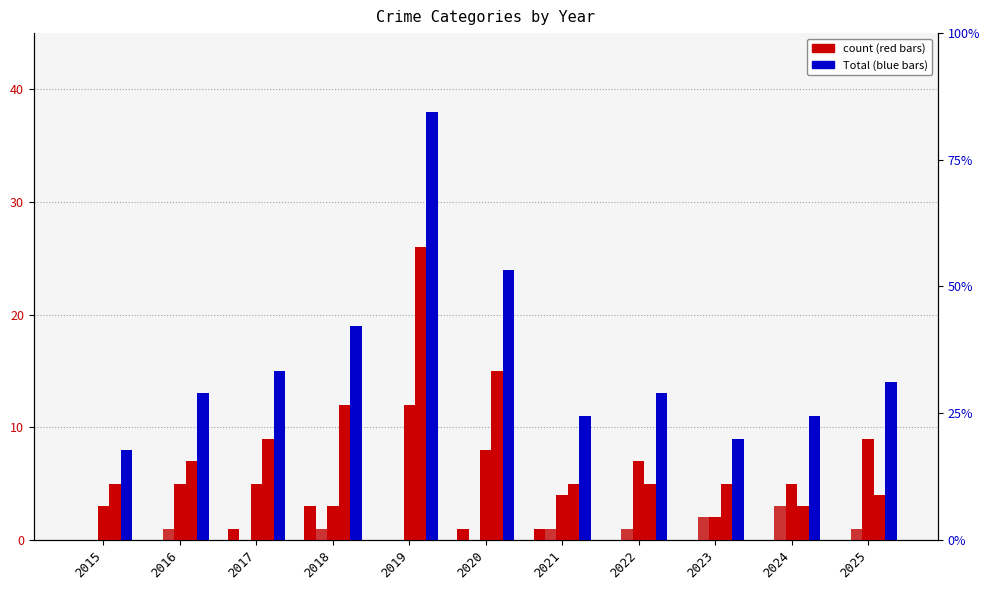

What is the difference between the maximum and second lowest values in the Total series?

29